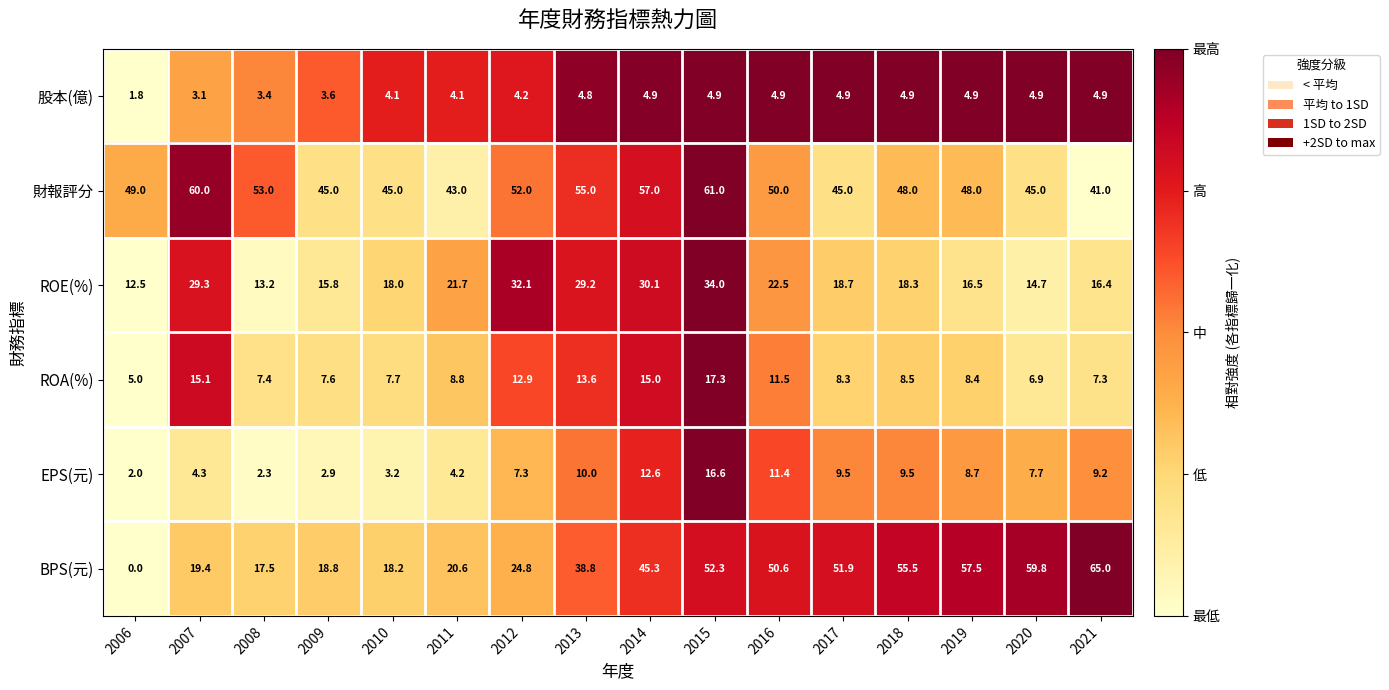

The value of ROA(%) at 2011 is 8.8. True or false?

True